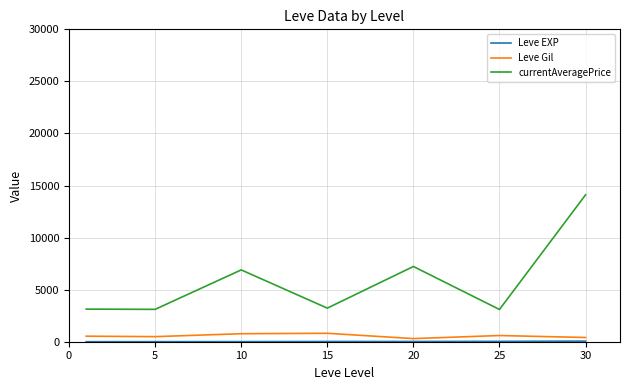

Which series has the largest range (max minus min)?

currentAveragePrice